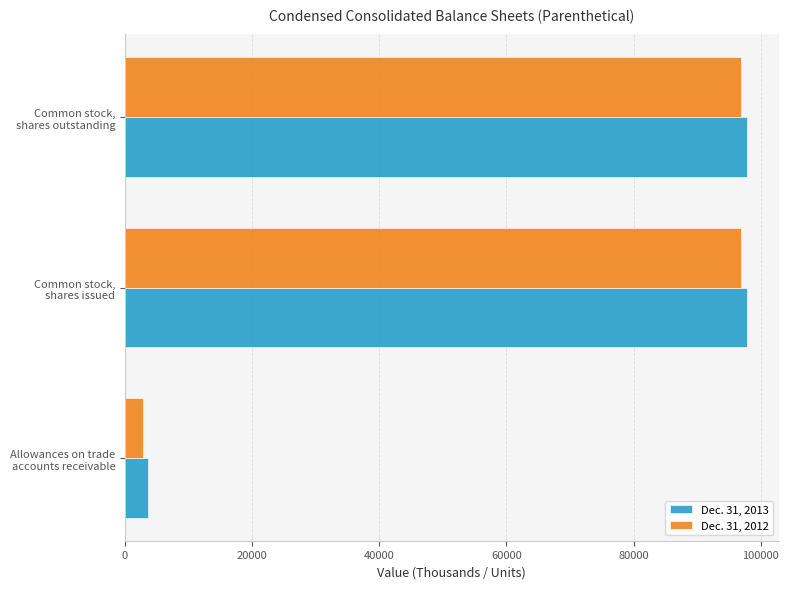

What is the greatest value displayed?

97905